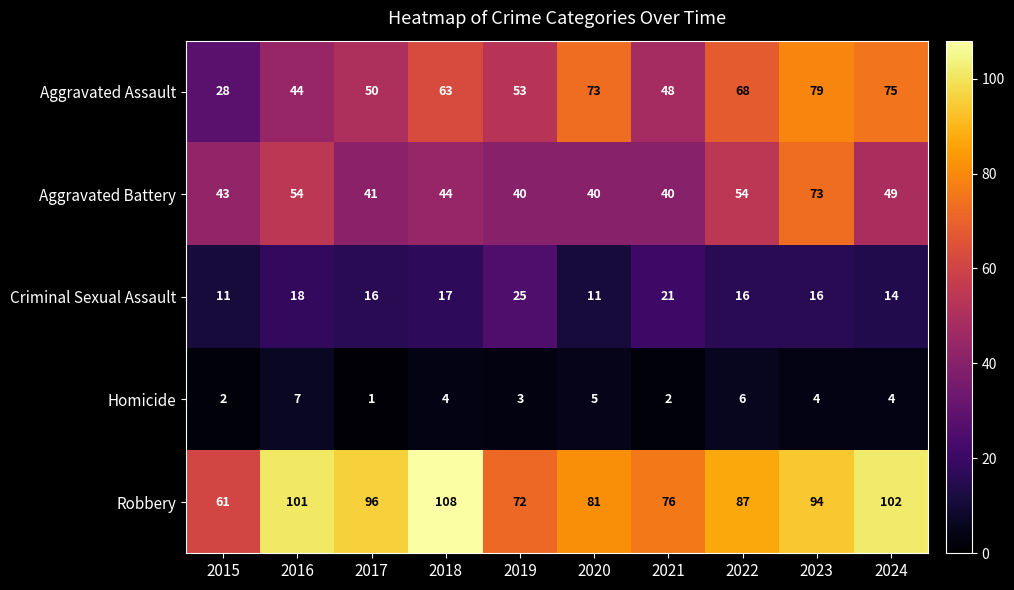

What is the greatest value displayed?

108